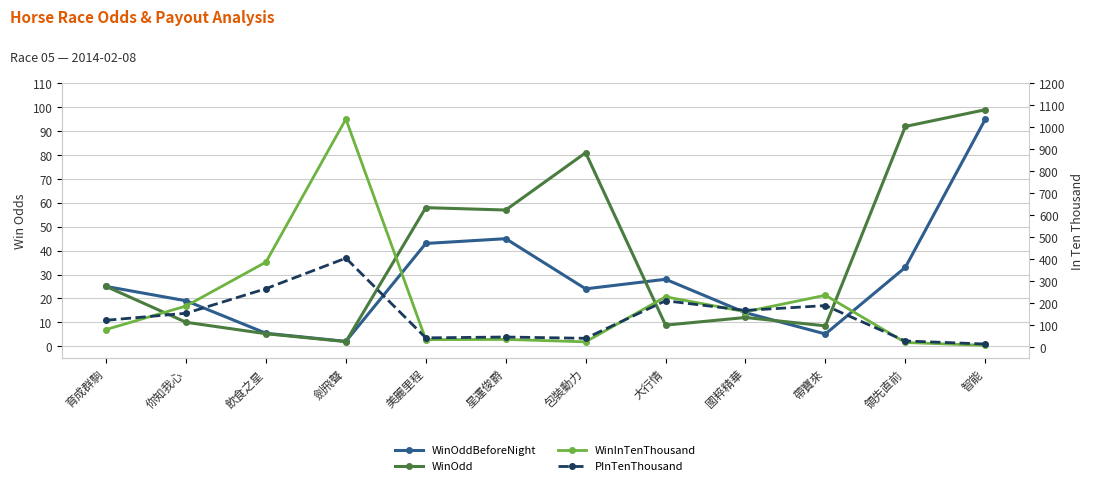

Is it true that WinInTenThousand equals 55.2 at 美麗里程?

False